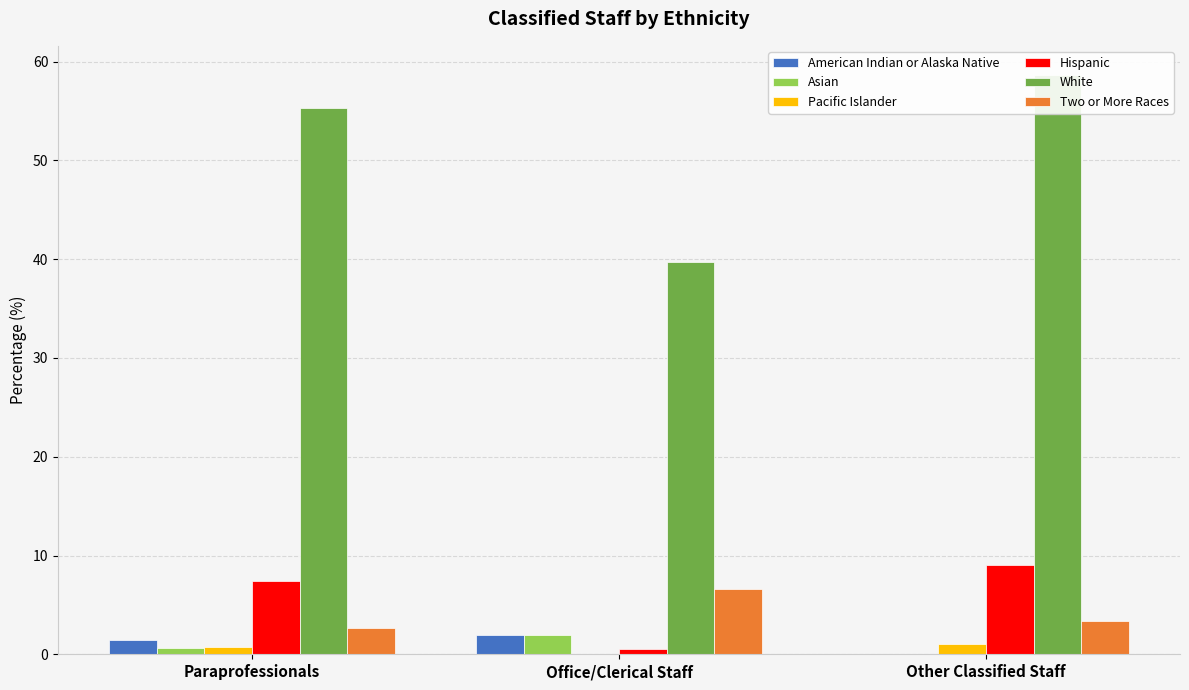

At which label does Two or More Races reach its peak?

Office/Clerical Staff